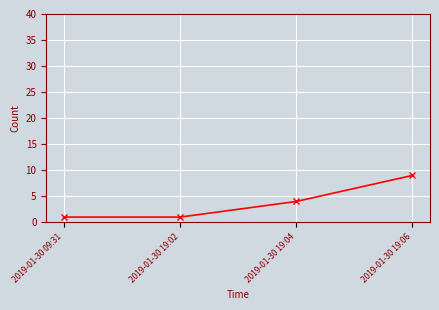

Reading right to left, what are all the values shown in this chart?

9	4	1	1